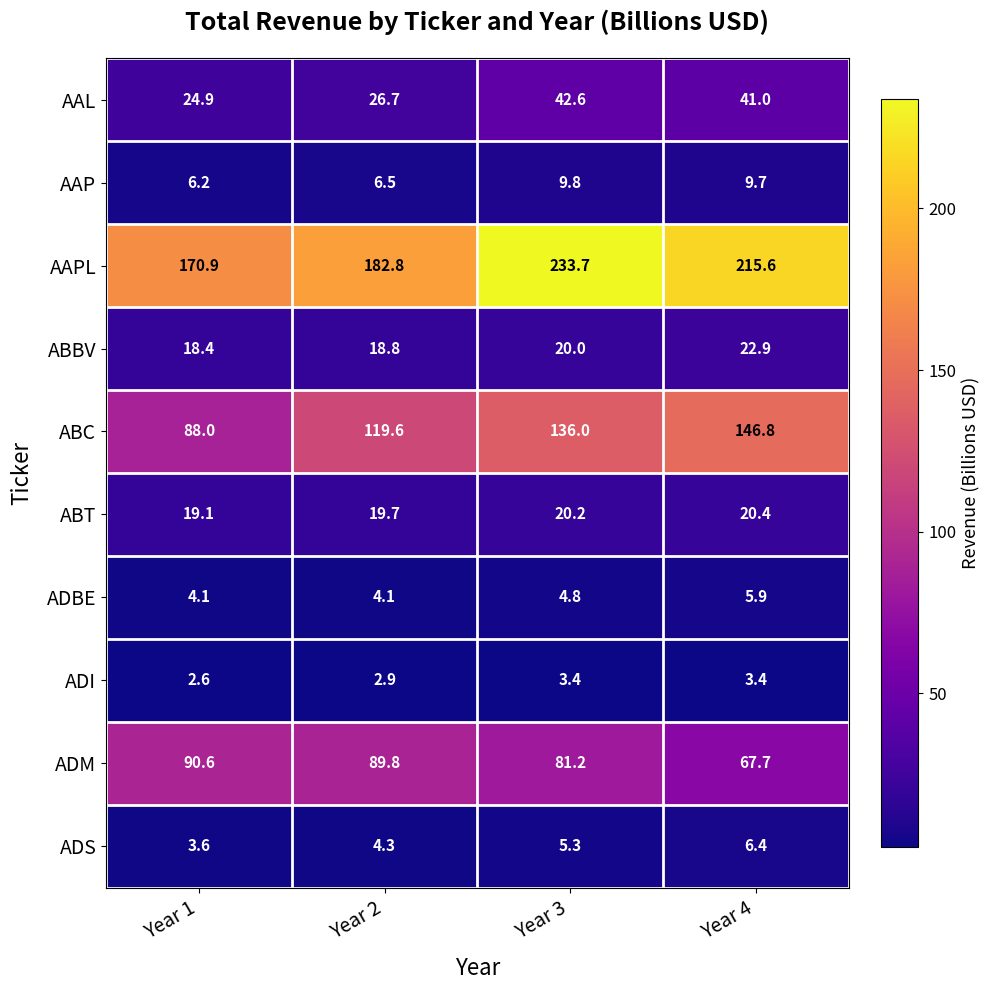

What is the sum of the ADS values at Year 1 and Year 3?

8.9